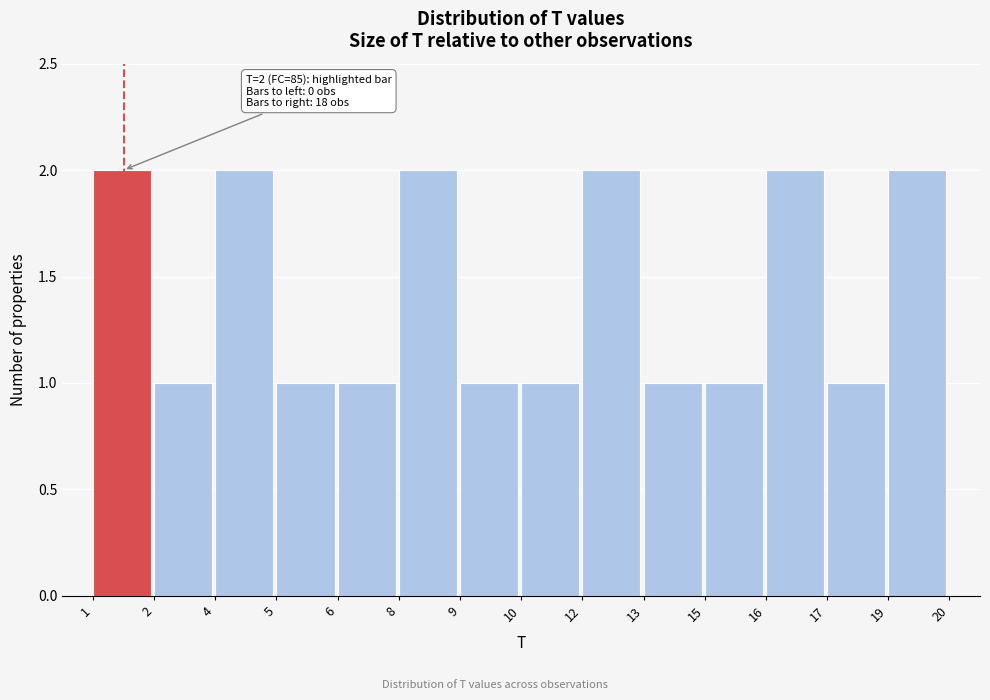

Reading left to right, extract all data points from this chart.

1=2	2=1	4=2	5=1	6=1	8=2	9=1	10=1	12=2	13=1	15=1	16=2	17=1	19=2